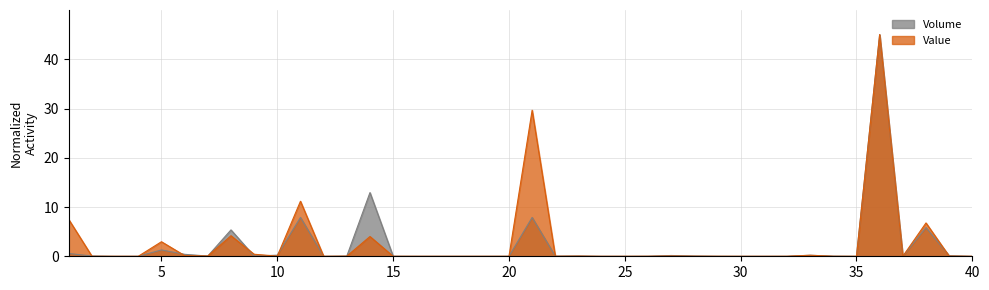

Where is the first local minimum for Volume?

3